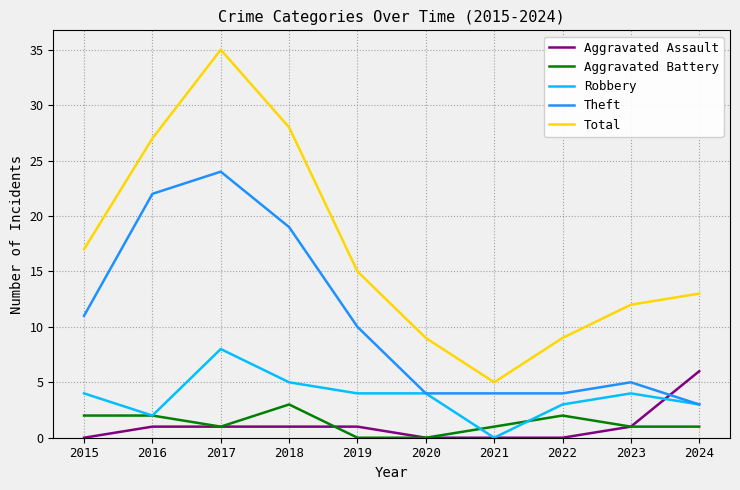

Is the value of Total at 2018 greater than the value of Aggravated Battery at 2021?

Yes